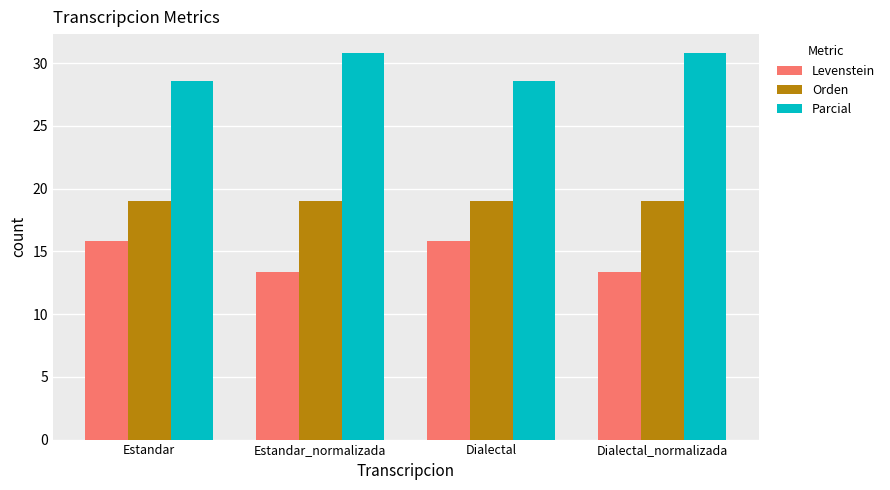

List the series in order of their peak value, highest first.

Parcial, Orden, Levenstein